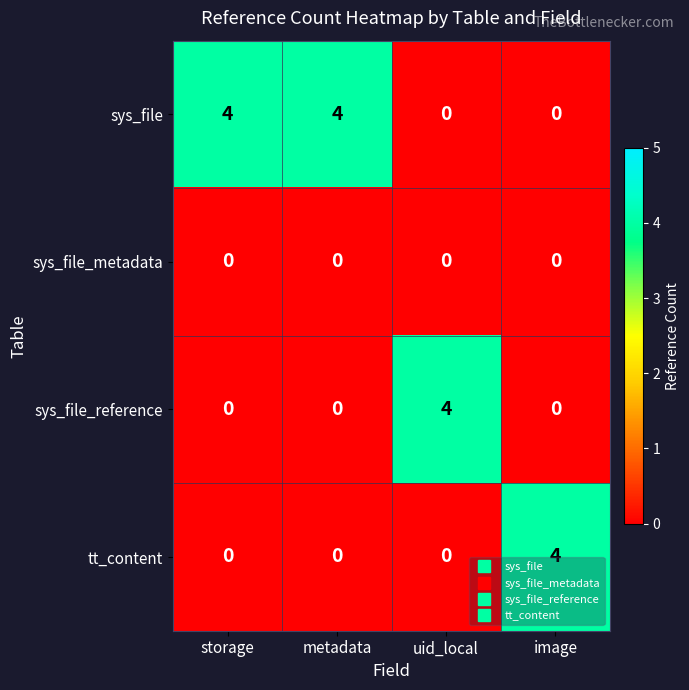

What is the sum of all sys_file values?

8